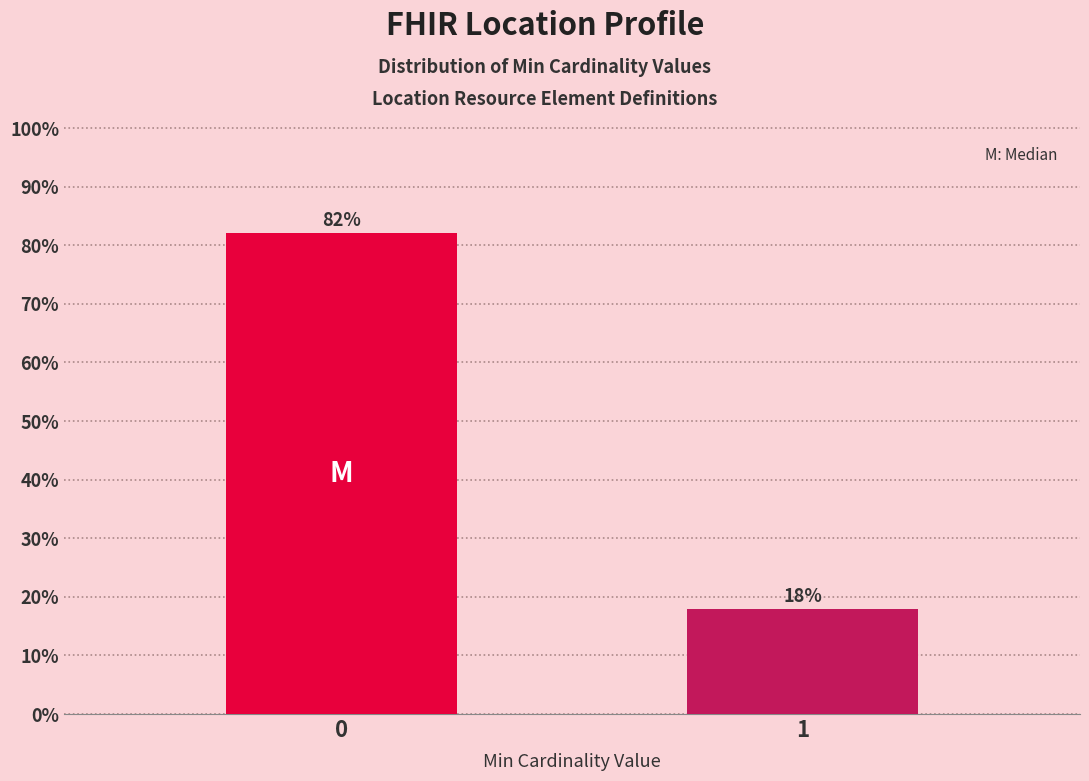

What is the smallest value displayed?

17.9